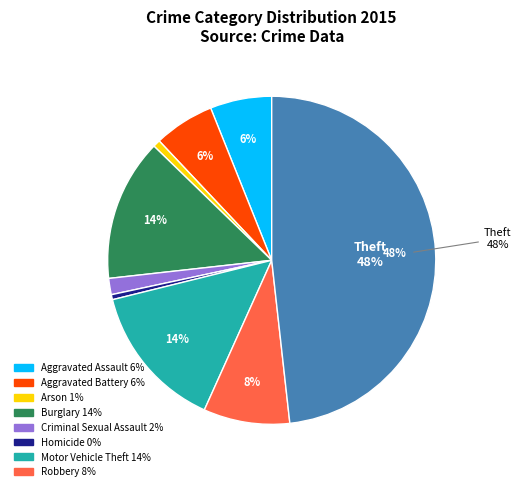

Does any single category account for the majority?

No